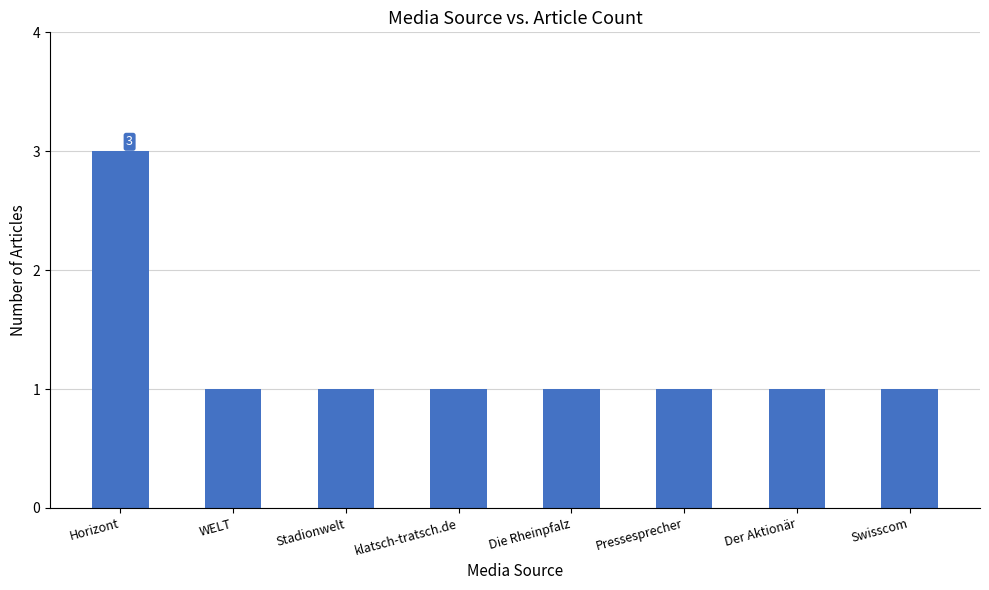

True or false: the data shows 1 at Swisscom.

True